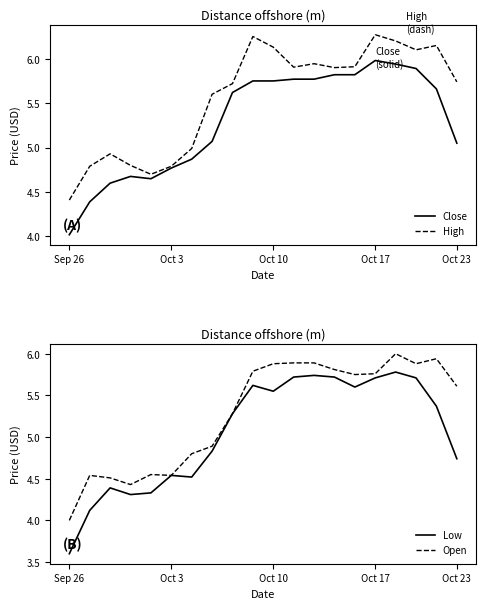

True or false: Close and High intersect in this chart.

False